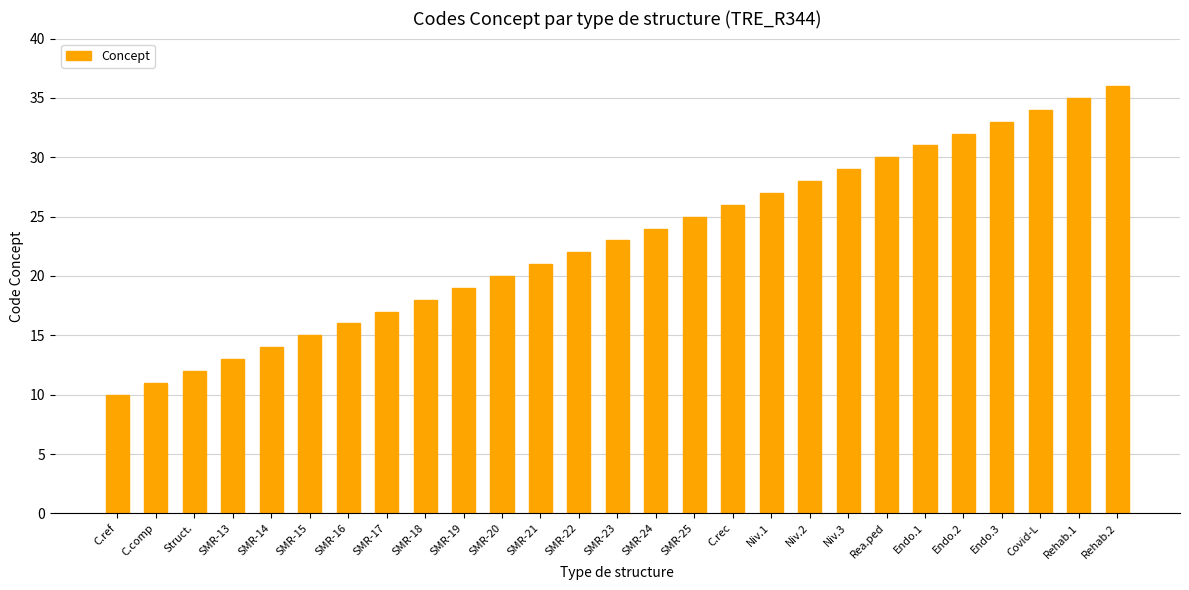

At which label is the value closest to 23?

SMR-23